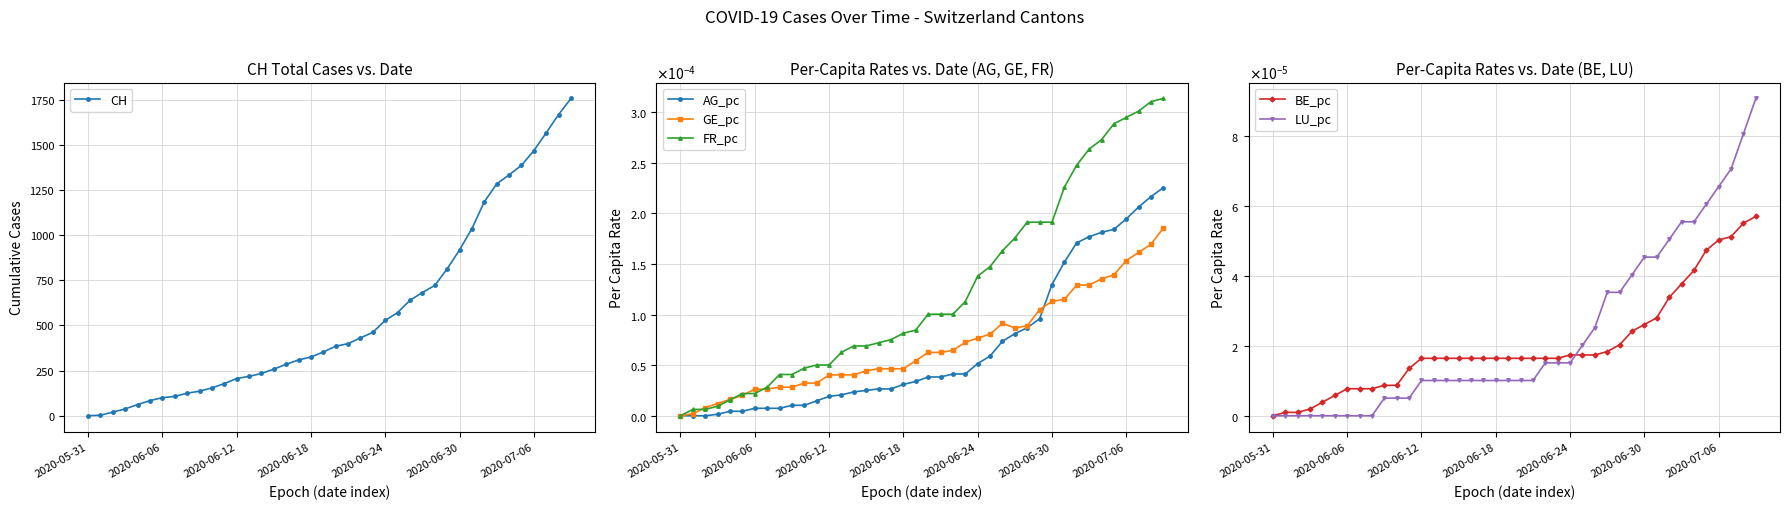

How many series are shown in this chart?

6